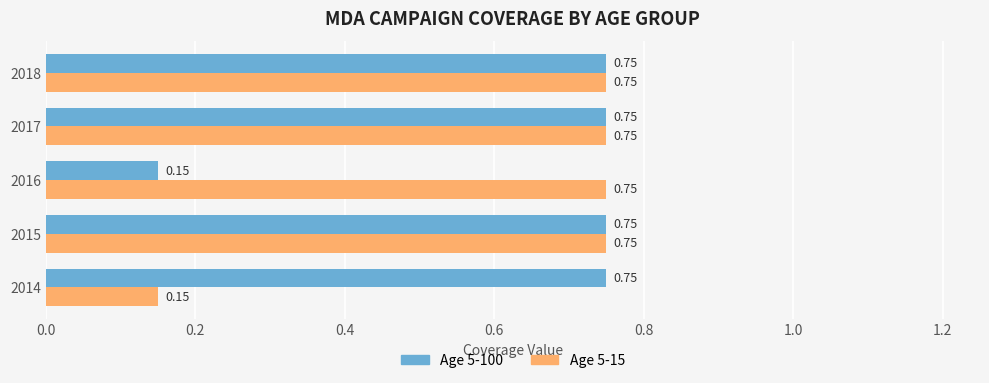

What is the spread (max minus min) of values at 2016?

0.6